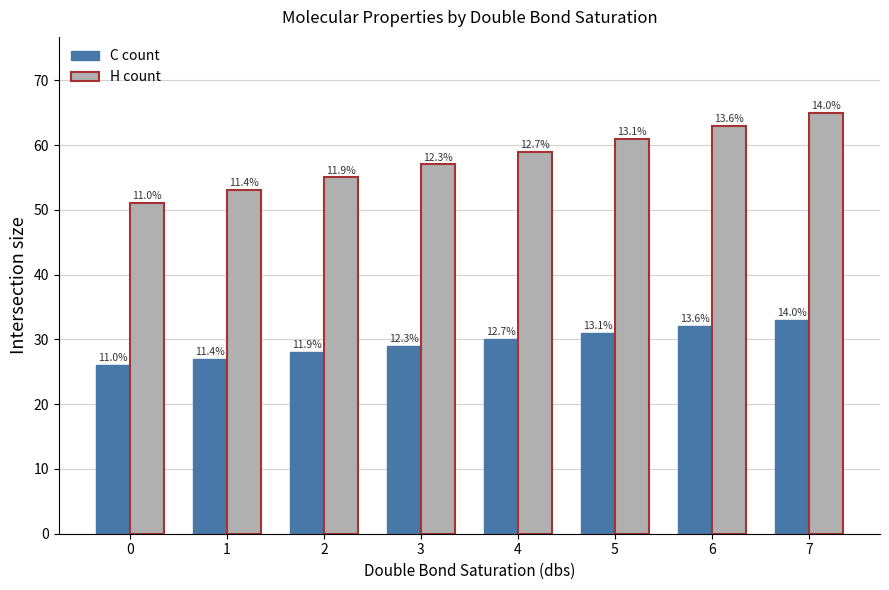

How many groups of bars are there?

8